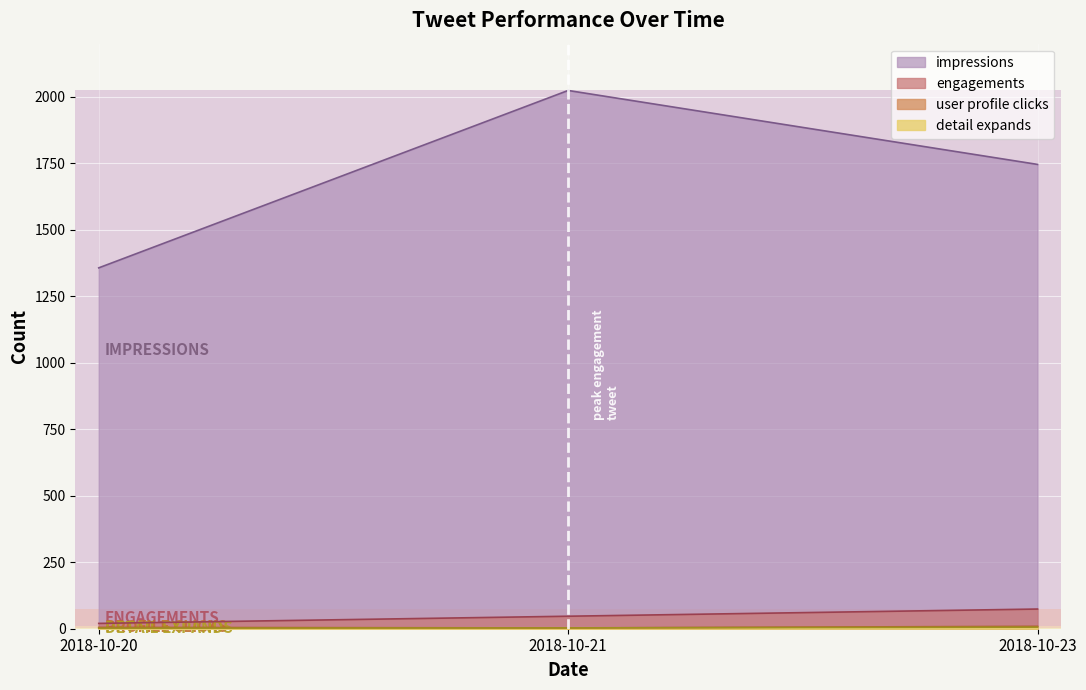

At which category is the sum across all series the highest?

2018-10-21